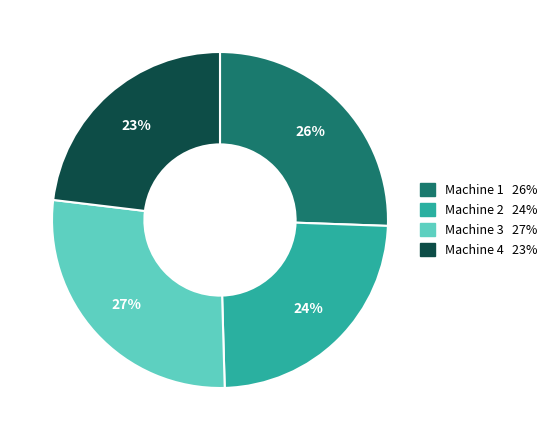

What is the largest slice in the pie chart?

Machine 3